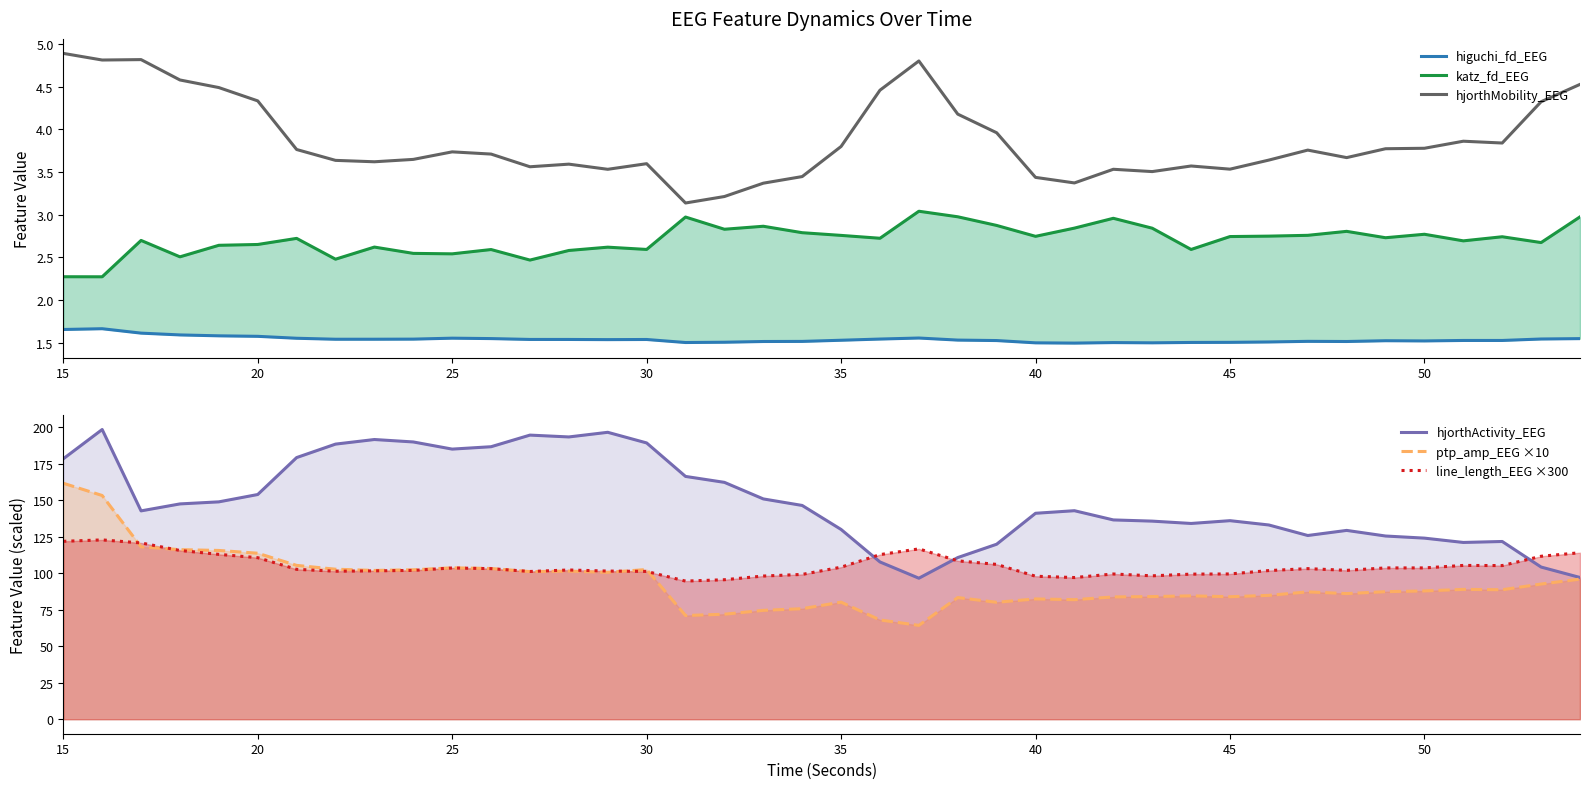

The hjorthMobility_EEG series shows 5.4 at 50. True or false?

False